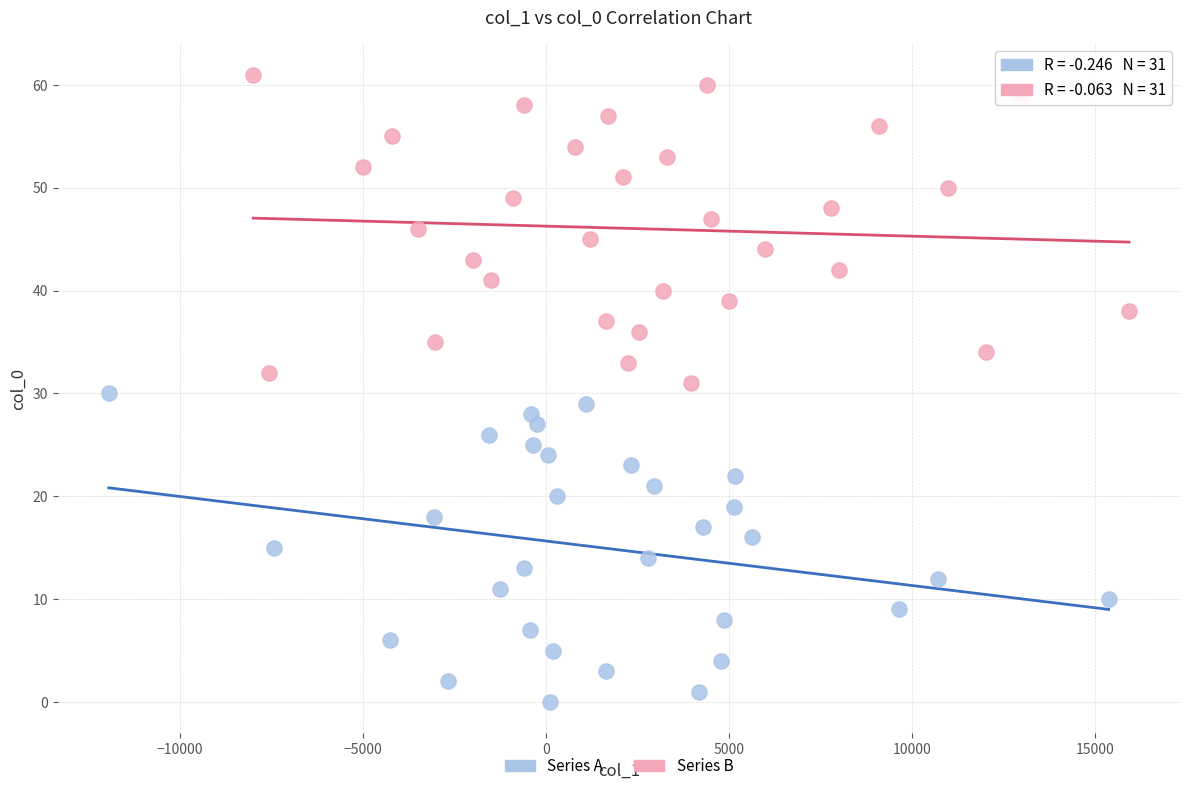

Which series contains the lowest Y value?

Series A